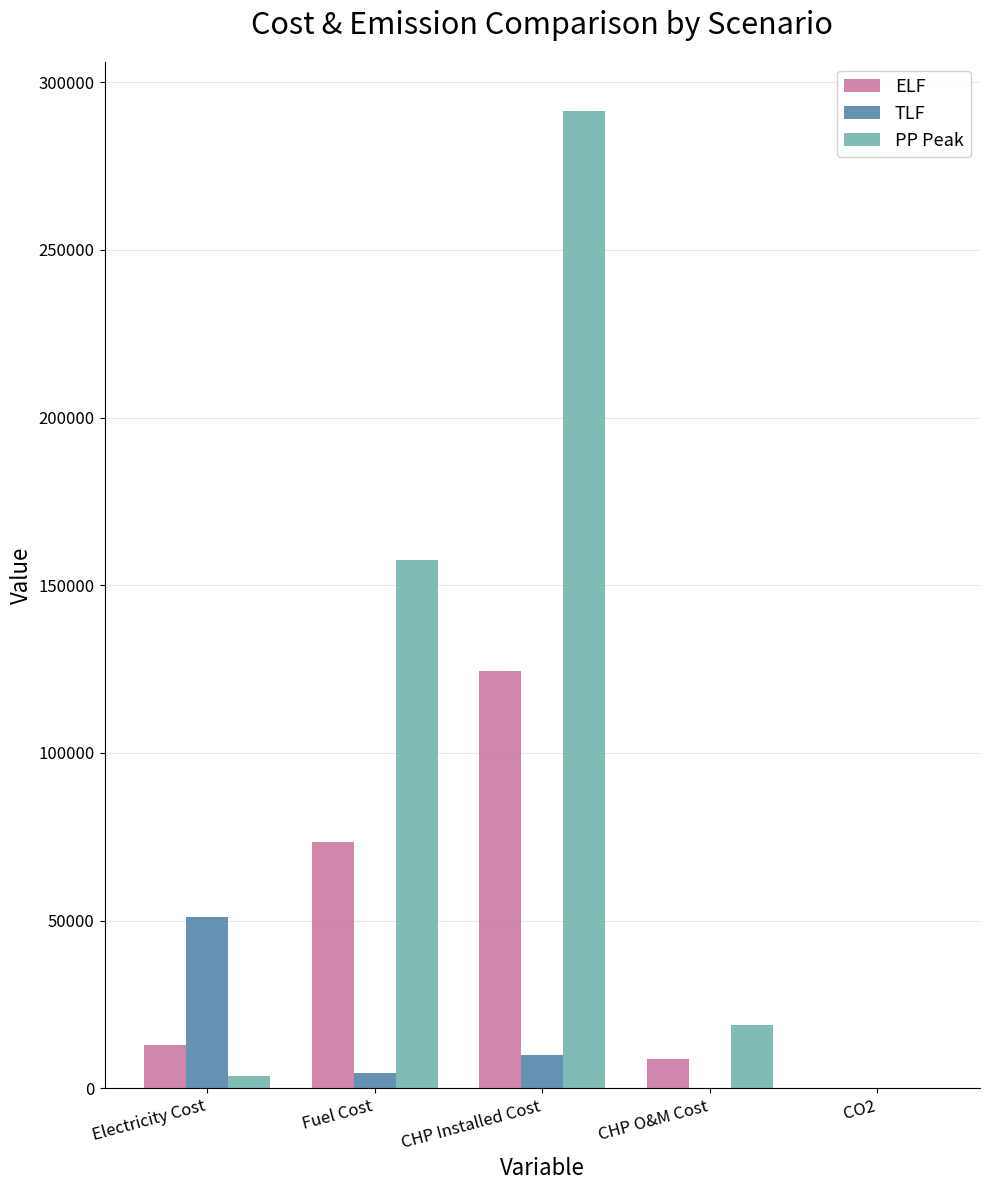

Are the bars grouped side by side (vs. stacked)?

Yes